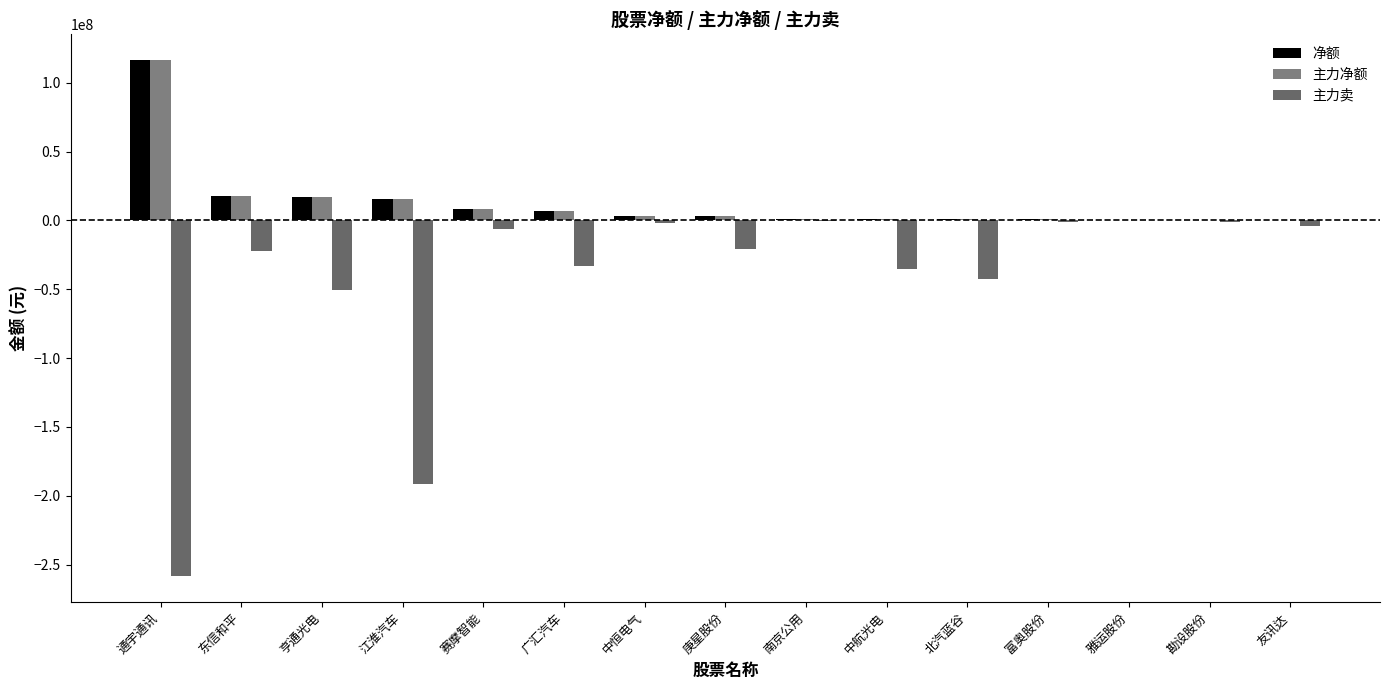

What is the minimum value shown in the chart?

-258579925